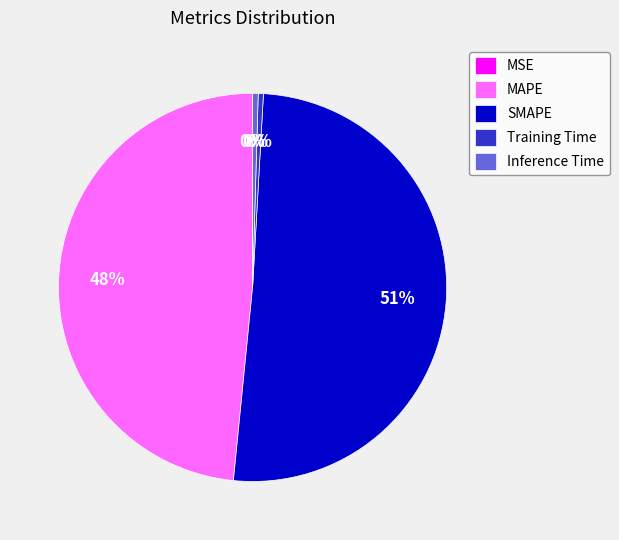

True or false: Inference Time accounts for 15% of the total.

False